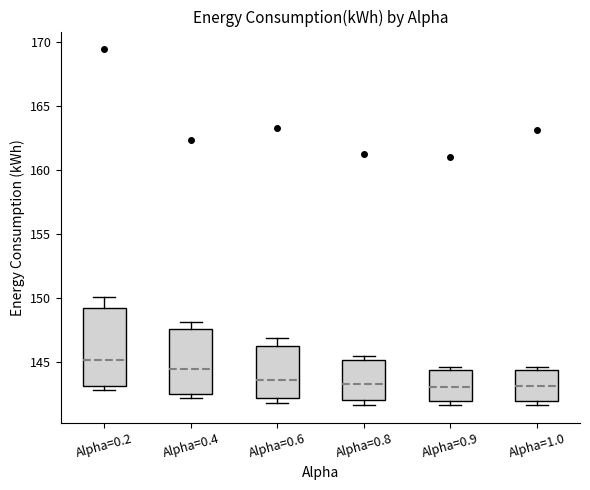

Where is the lower edge of the box for Alpha=0.8 on the y-axis? The values are not printed on the chart, so give them approximately, as read against the axis.

142.0